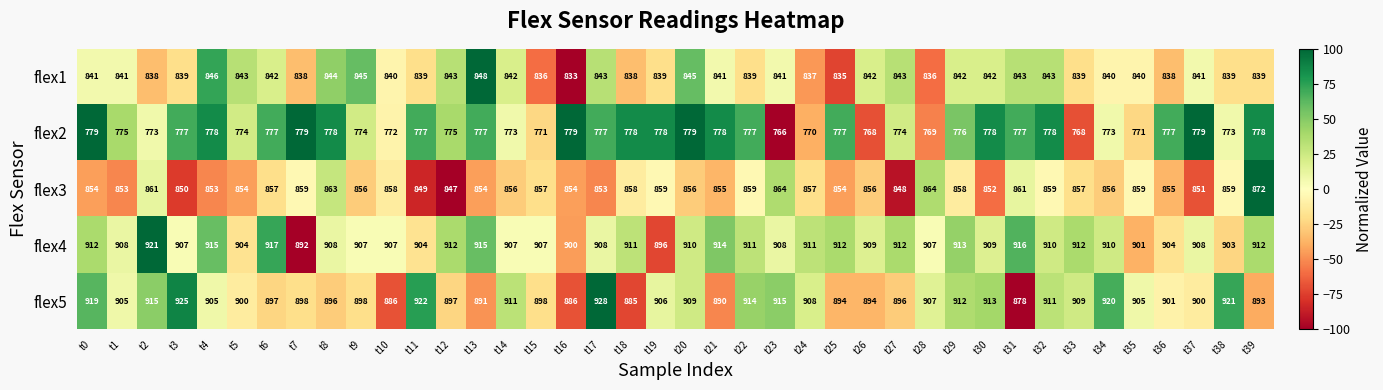

The value of flex3 at t6 is 857. True or false?

True